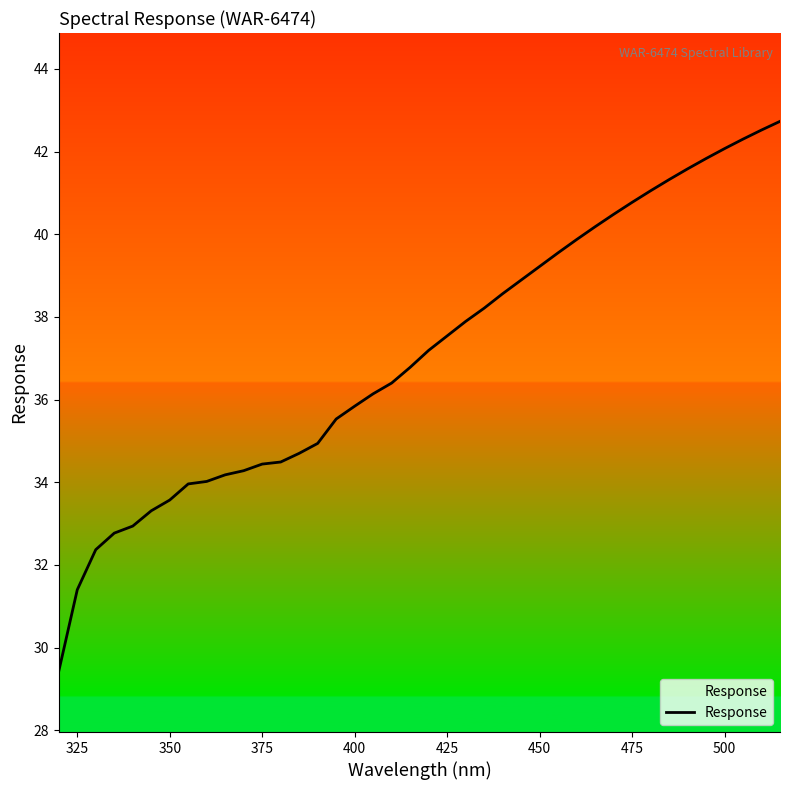

What is the greatest value displayed?

42.7